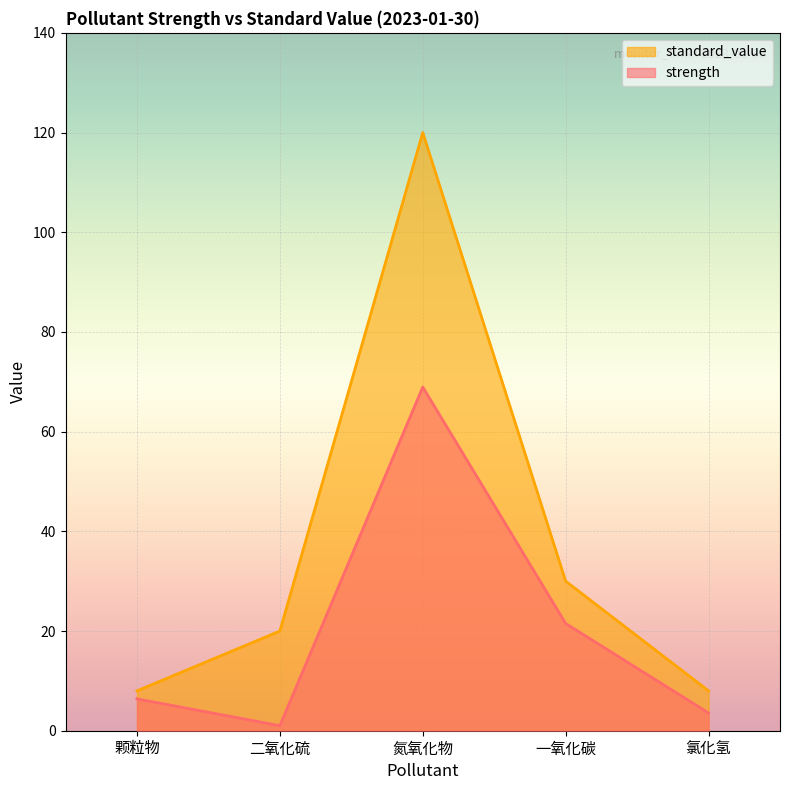

Which series has the widest spread of values?

standard_value